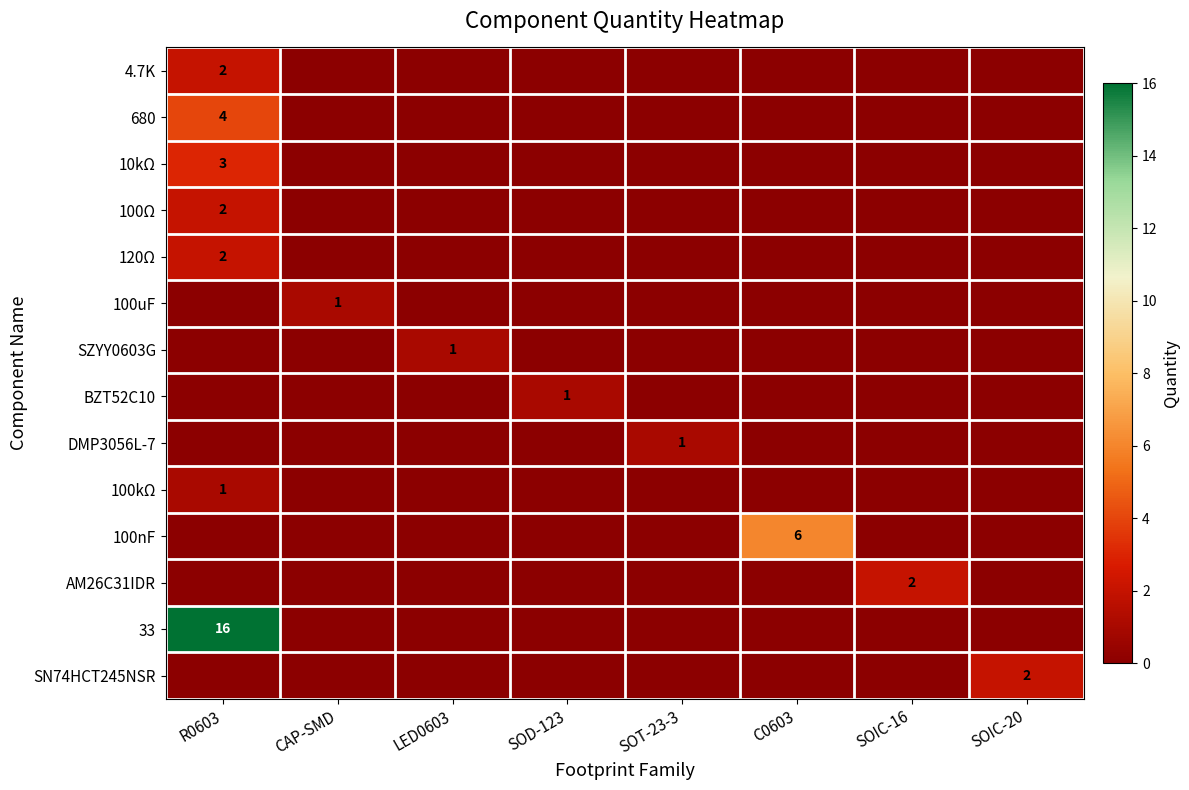

The value of 33 at R0603 is 24. True or false?

False